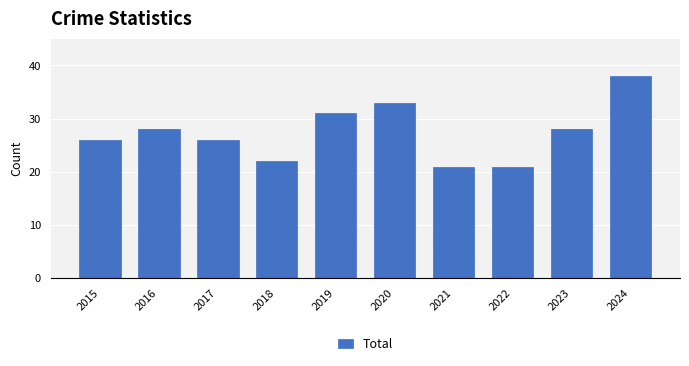

What is the value of the 3rd bar from the left?

26